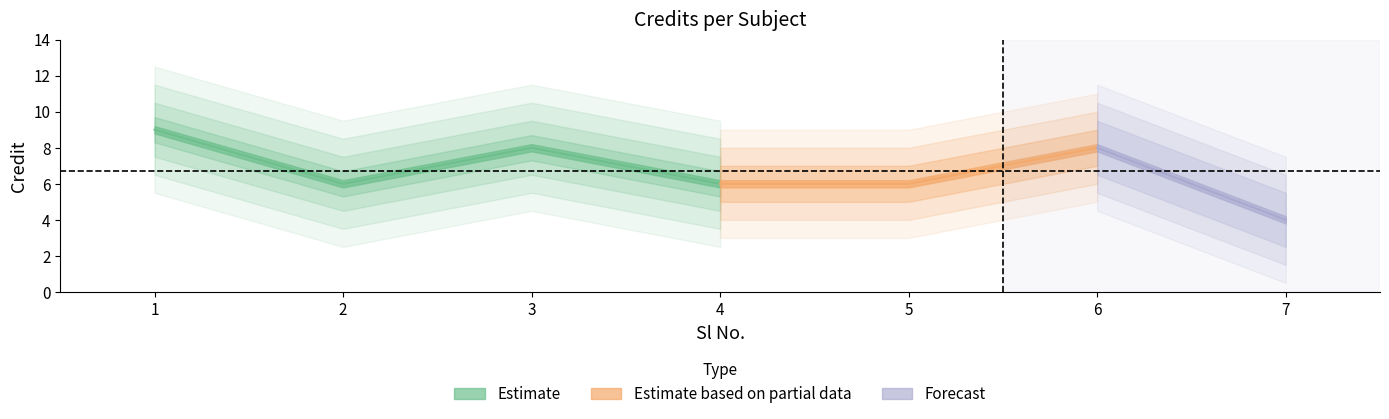

Is this an area chart (filled region under the line)?

No